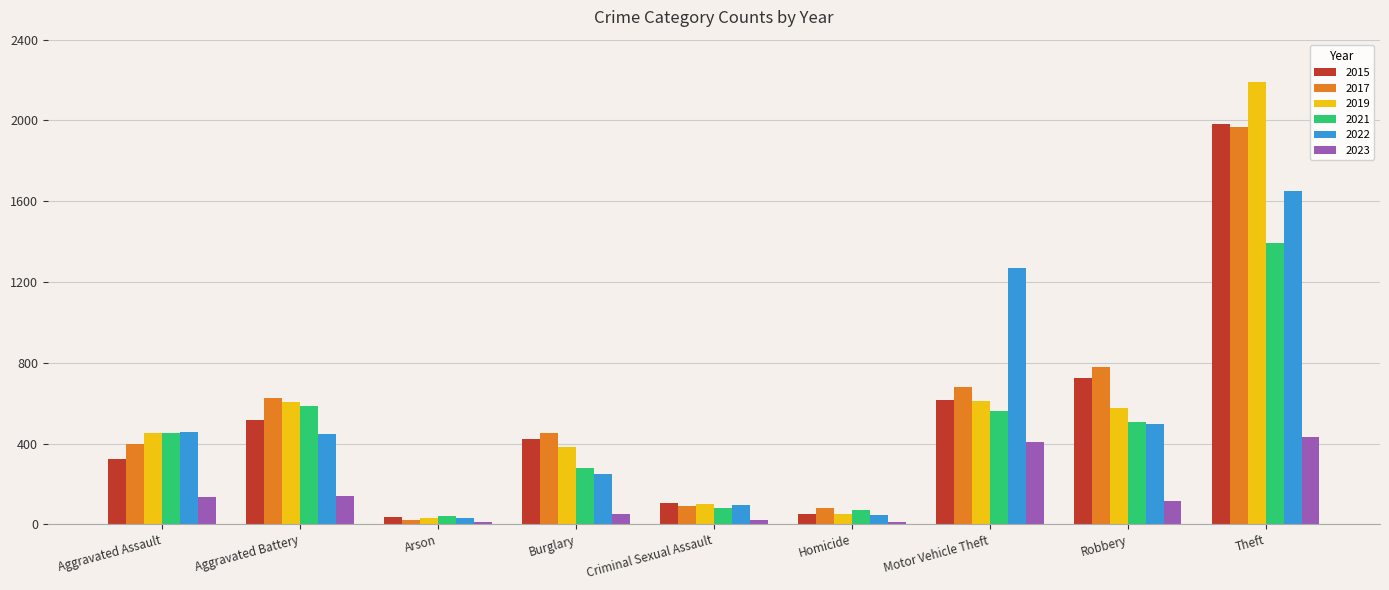

What position from the right is Arson?

7